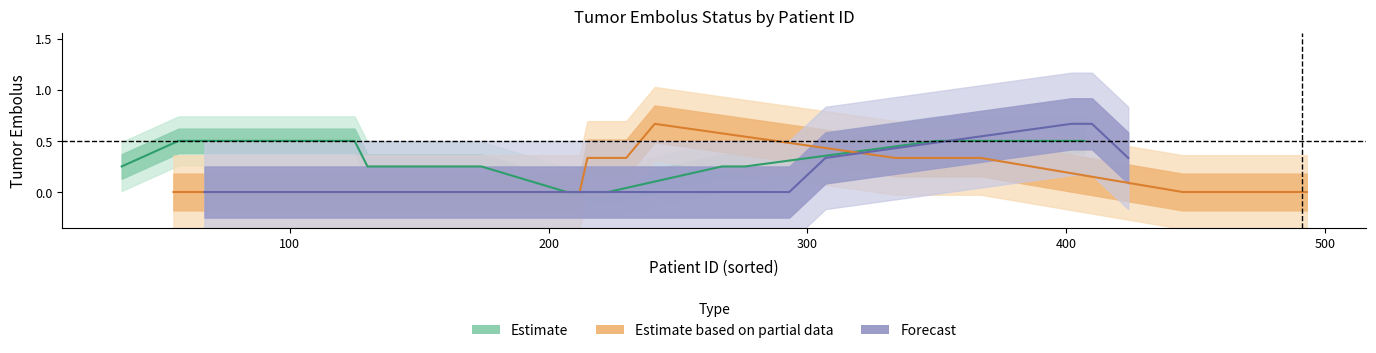

At how many categories does at least one series exceed 0?

15